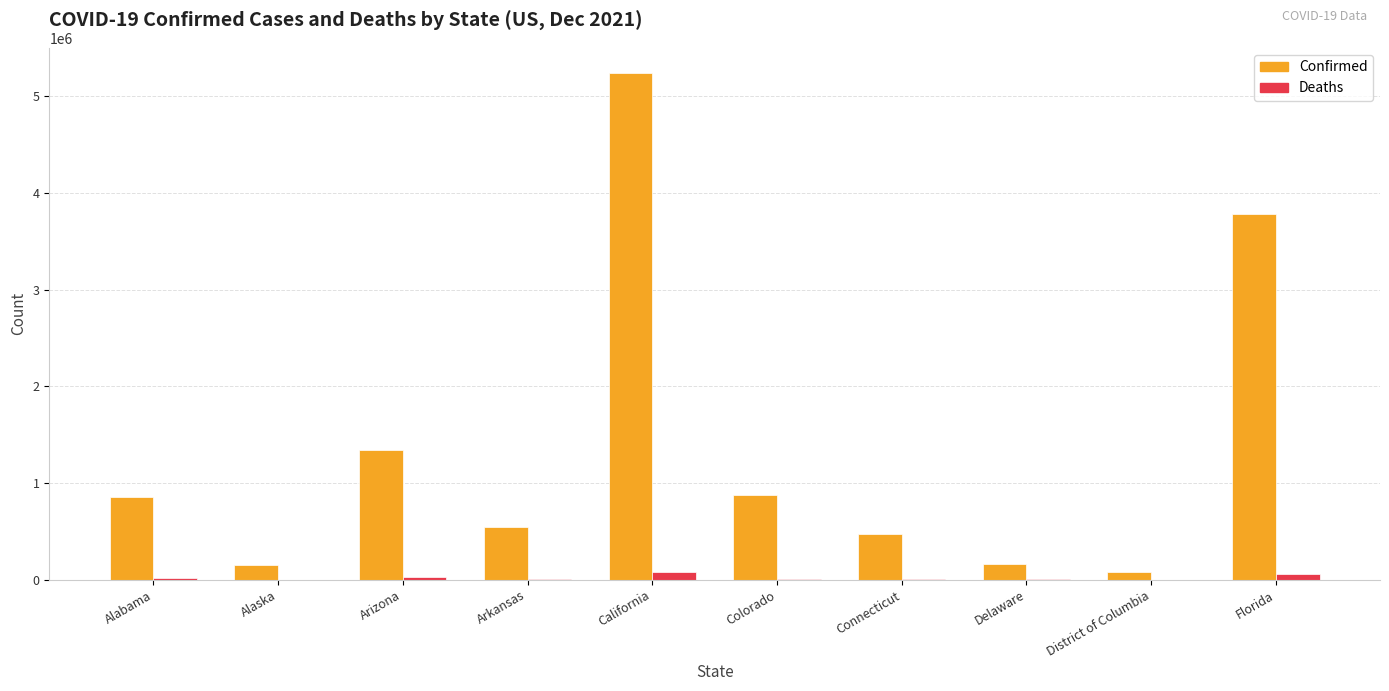

What is the sum of all Deaths values?

210731